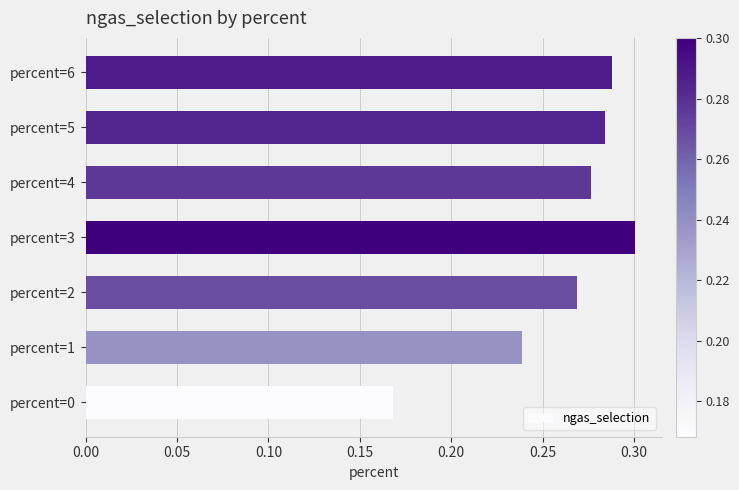

At which category does the chart reach its minimum across all series?

percent=0